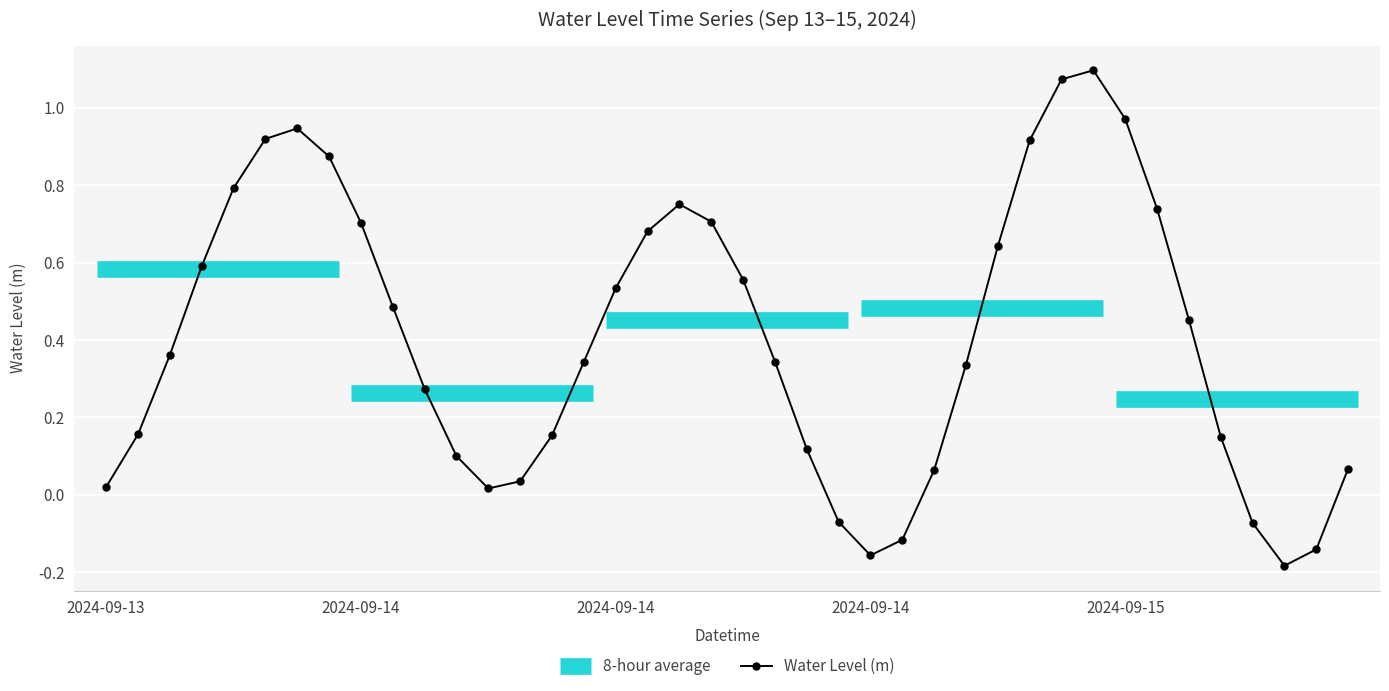

How many values are below zero?

6